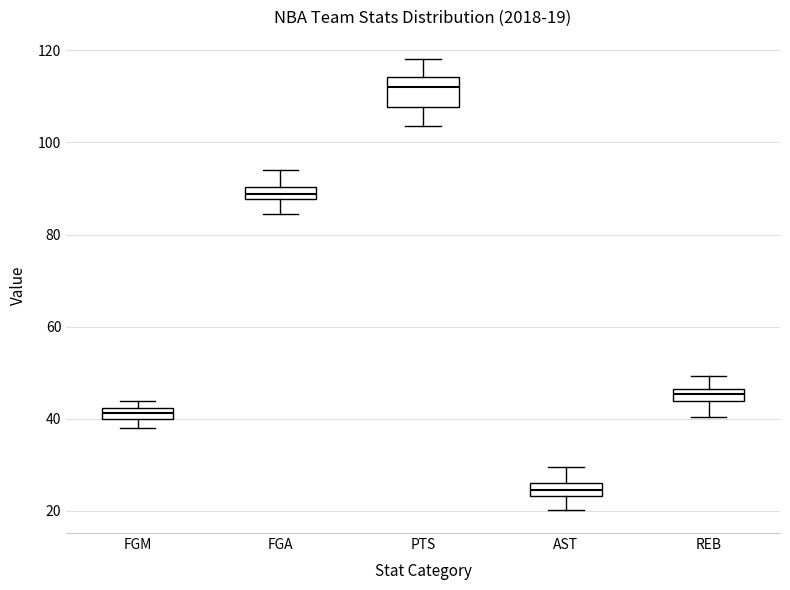

Comparing the boxes themselves (not the whiskers), which one is the tallest?

PTS